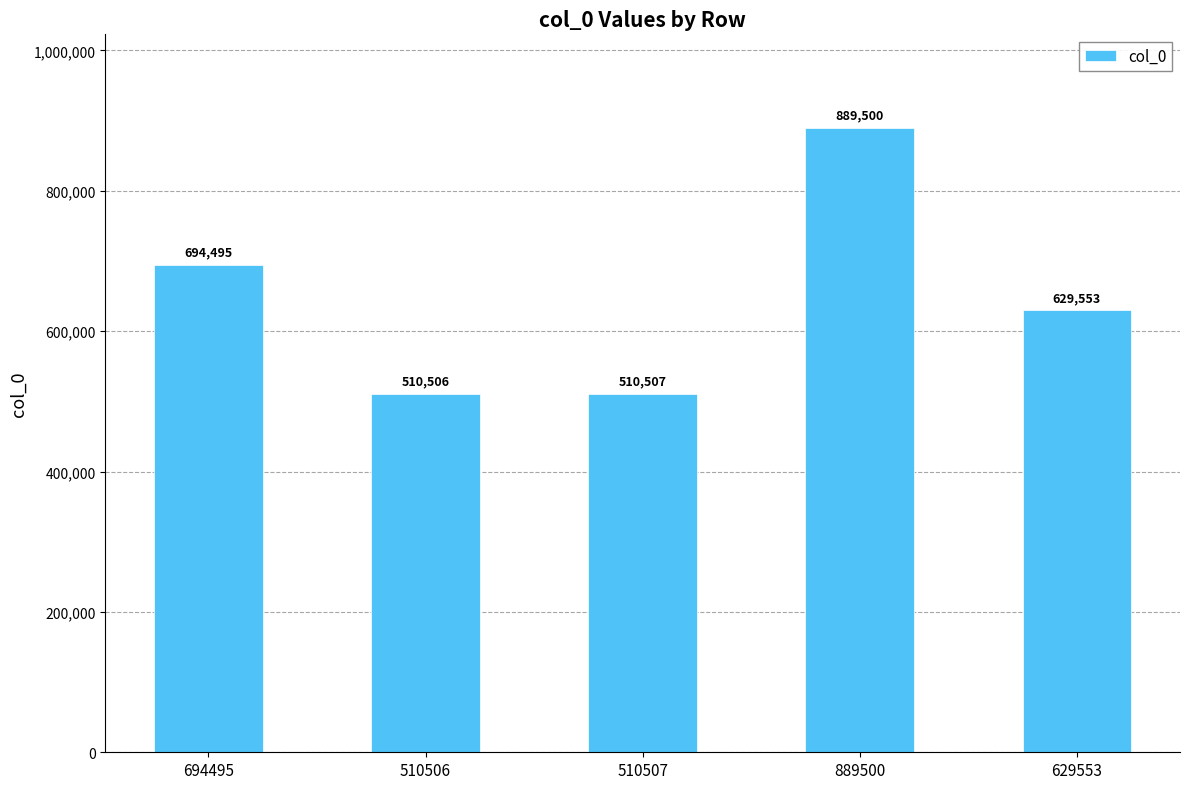

Reading left to right, what are all the values shown in this chart?

694495	510506	510507	889500	629553